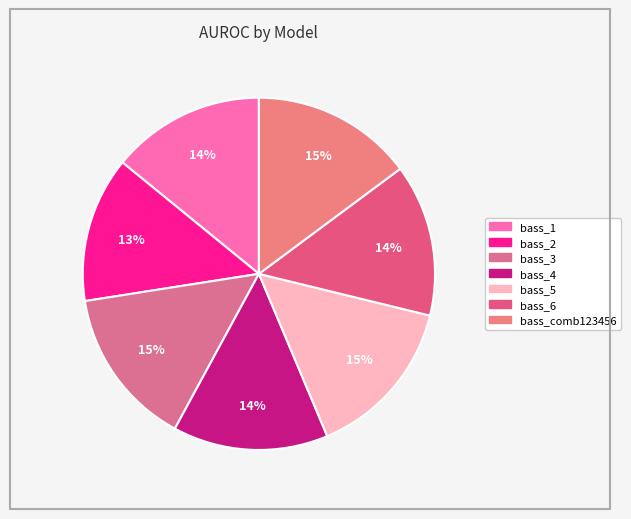

Is the sum of bass_4 and bass_comb123456 greater than half?

No